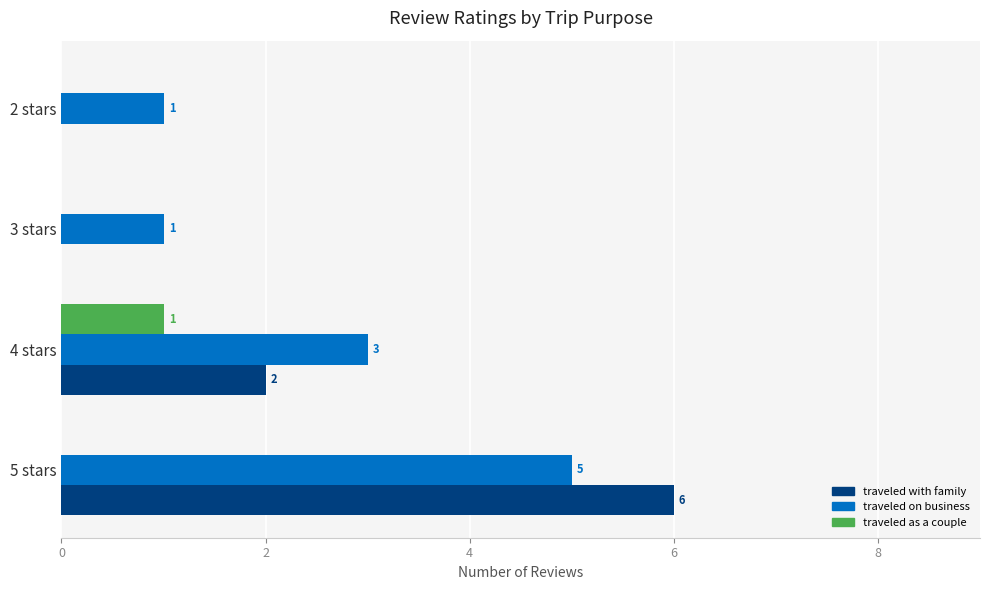

How many values in traveled with family are above zero?

2